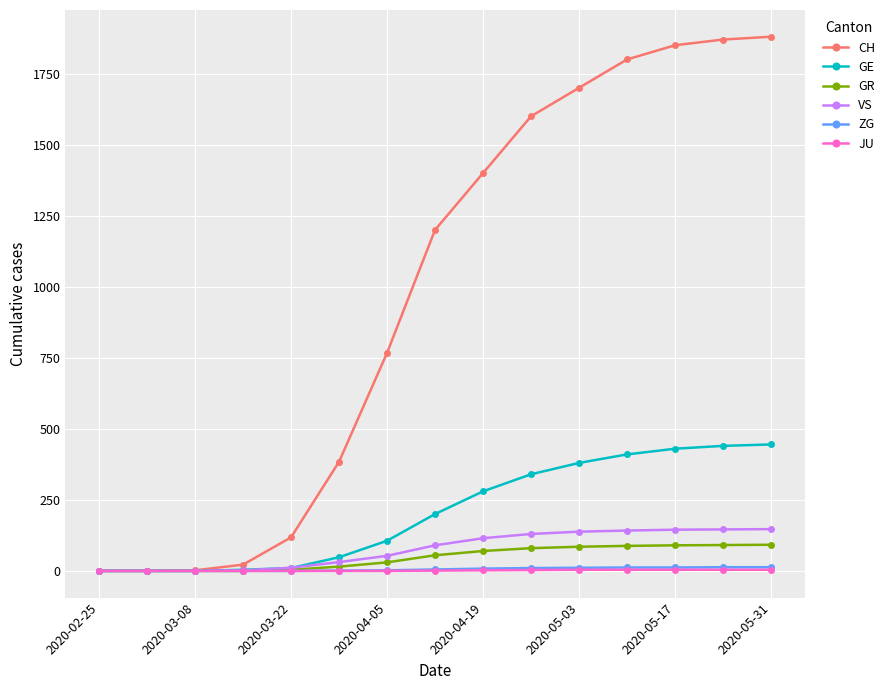

What is the maximum value shown in the chart?

1880